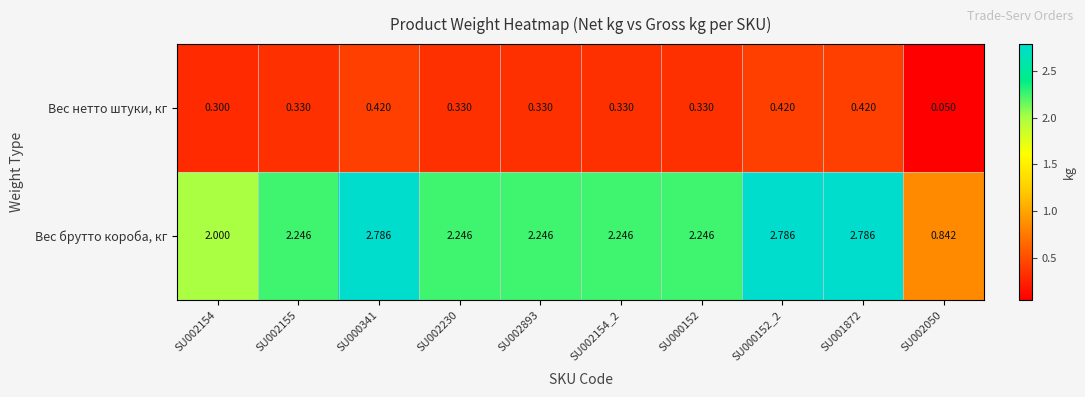

Which series has the largest total across all categories?

Вес брутто короба, кг